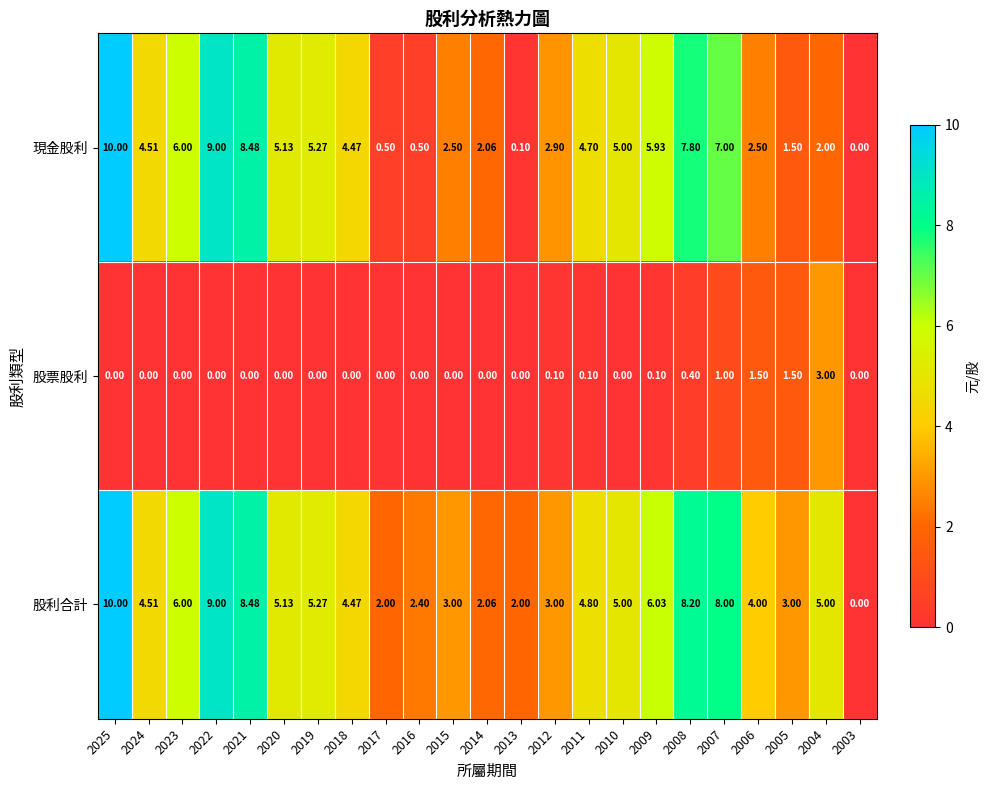

At 2013, list the series in order from smallest to largest.

股票股利, 現金股利, 股利合計